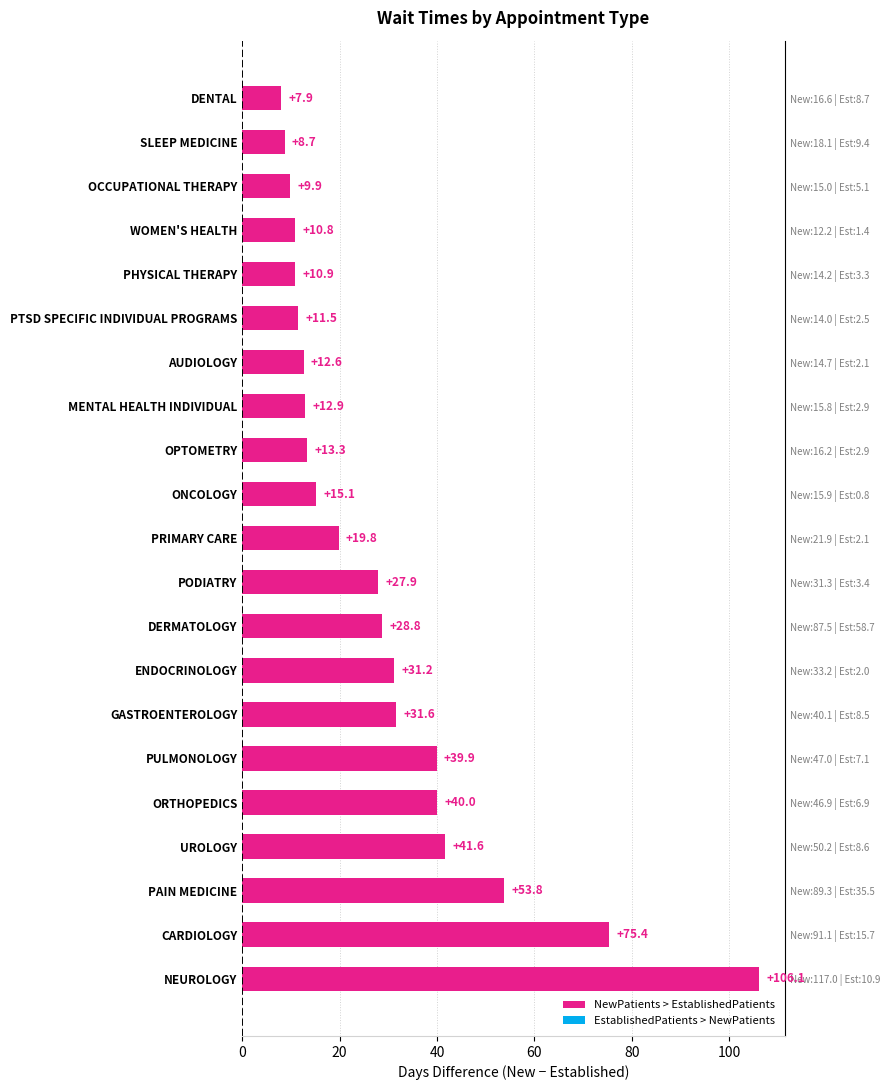

True or false: the data shows 19.8 at PRIMARY CARE.

True